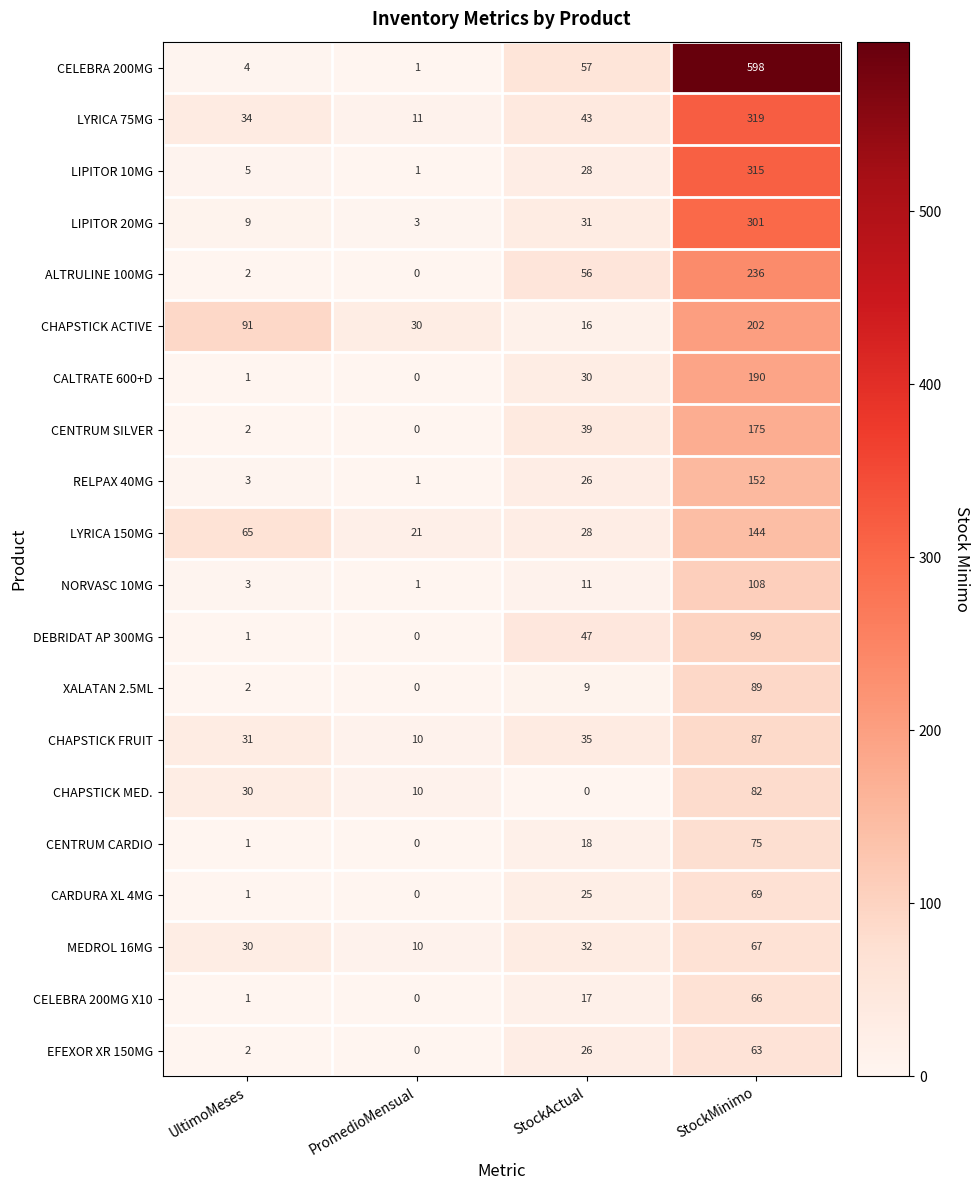

At how many categories does at least one series exceed 204?

1